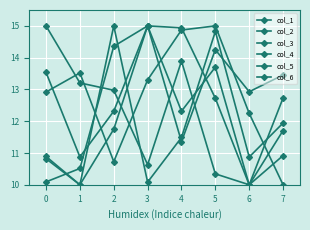

How many lines are shown in the chart?

6